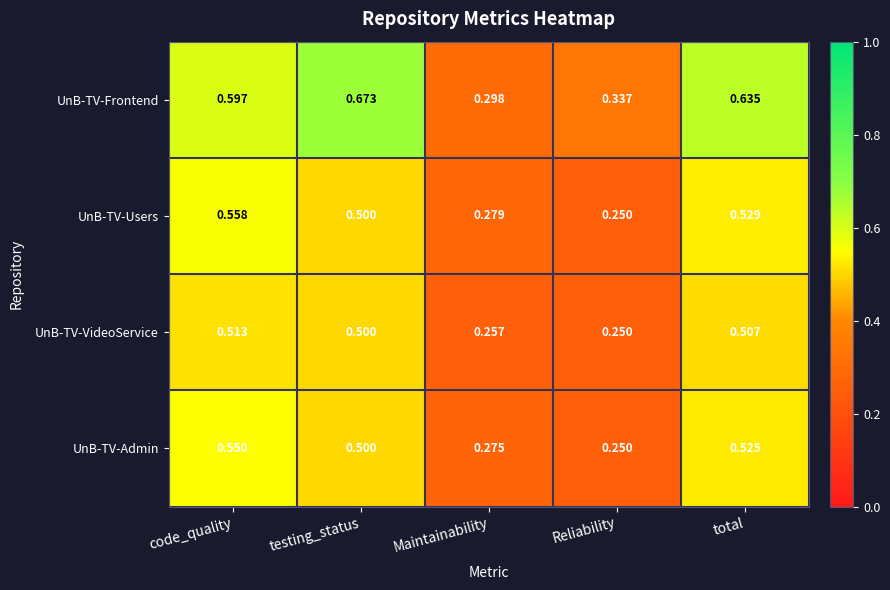

At which category is the sum across all series the highest?

code_quality